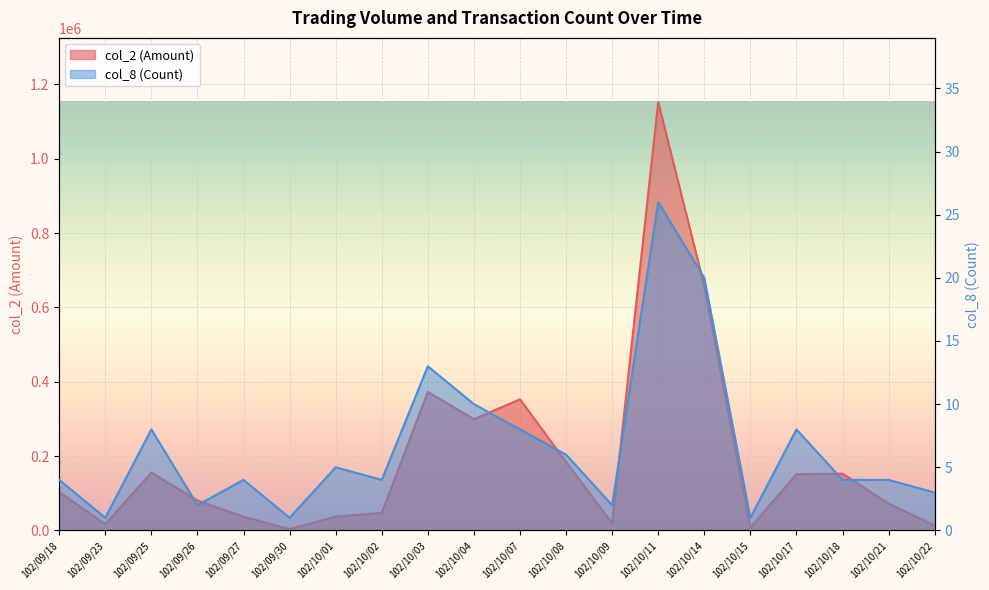

At which label does col_2 (Amount) reach its minimum?

102/09/30